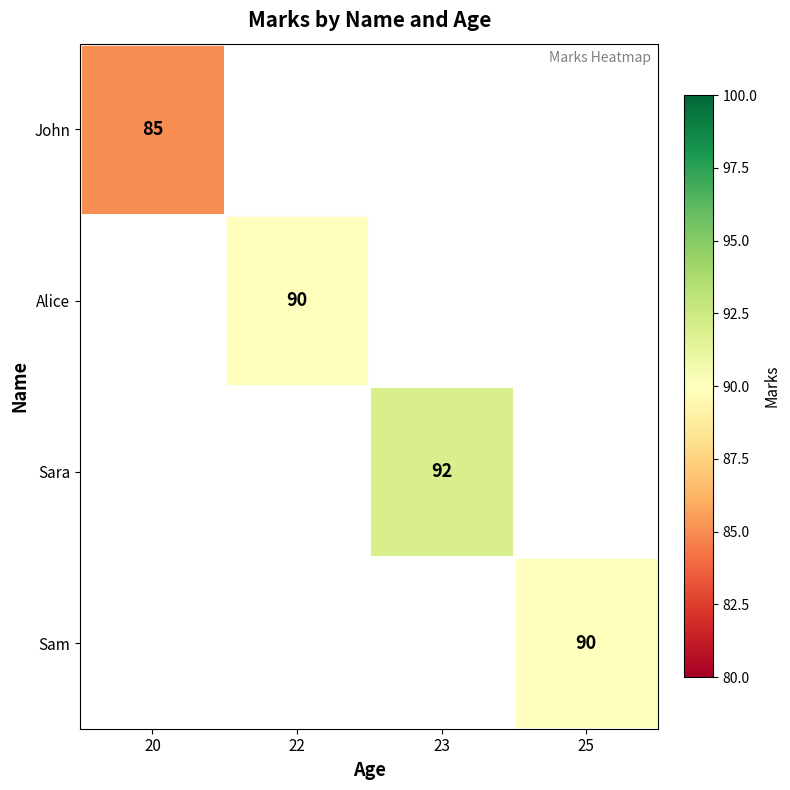

What is the smallest value displayed?

85.0